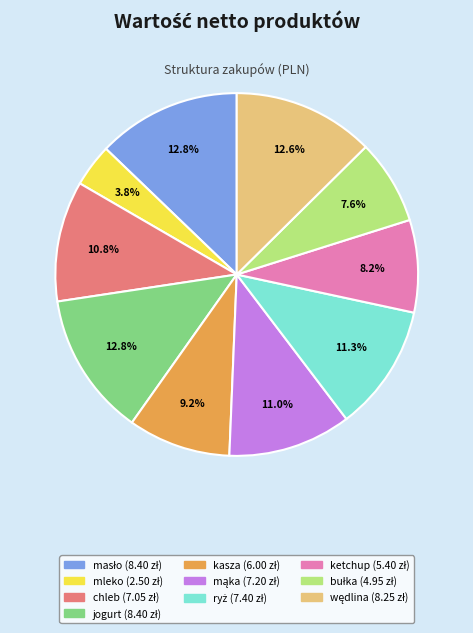

Does any single category account for the majority?

No